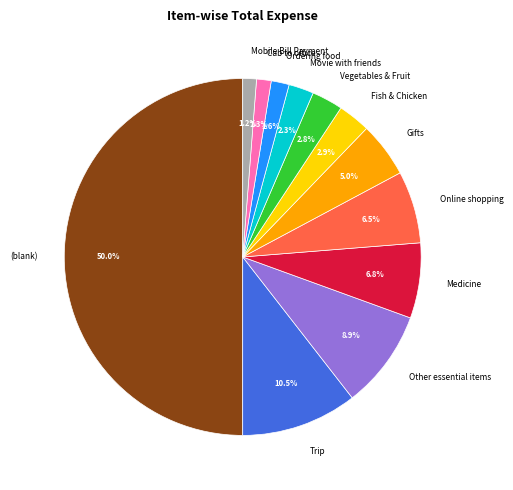

To the nearest percent, what percentage of the pie is Fish & Chicken?

3%